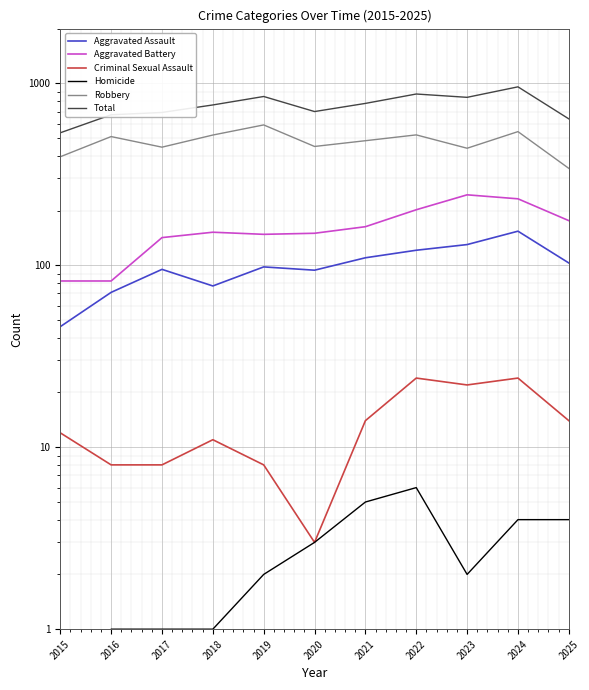

Which label corresponds to the largest value in the chart?

2024